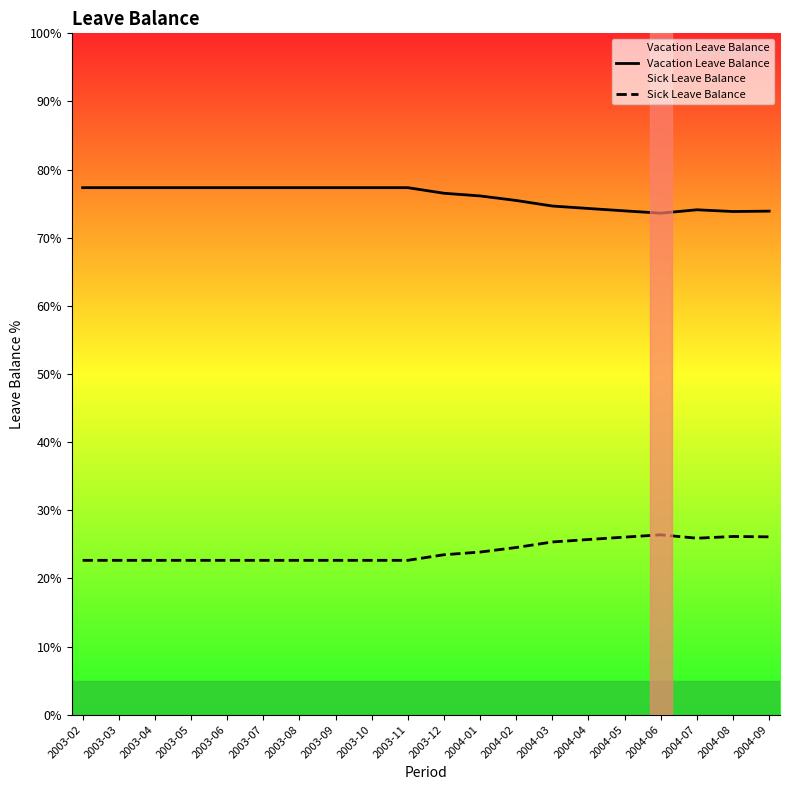

True or false: Vacation Leave Balance and Sick Leave Balance cross at least once.

False